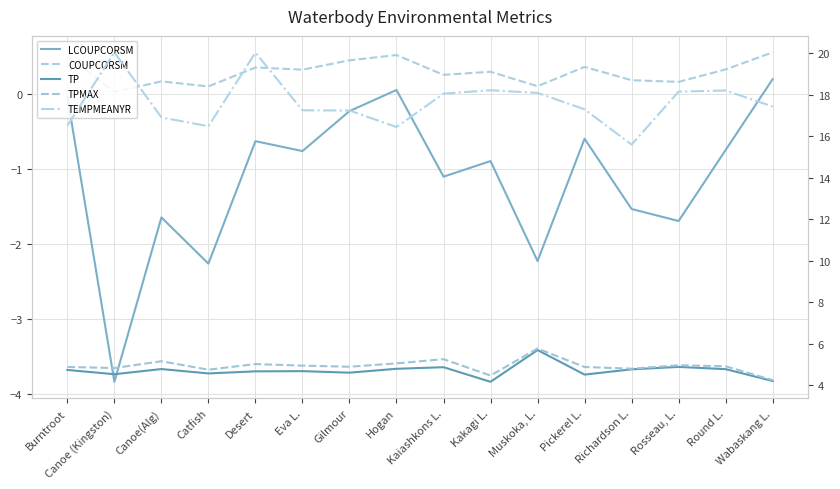

Rank the series by their maximum value, from lowest to highest.

LCOUPCORSM, COUPCORSM, TP, TPMAX, TEMPMEANYR